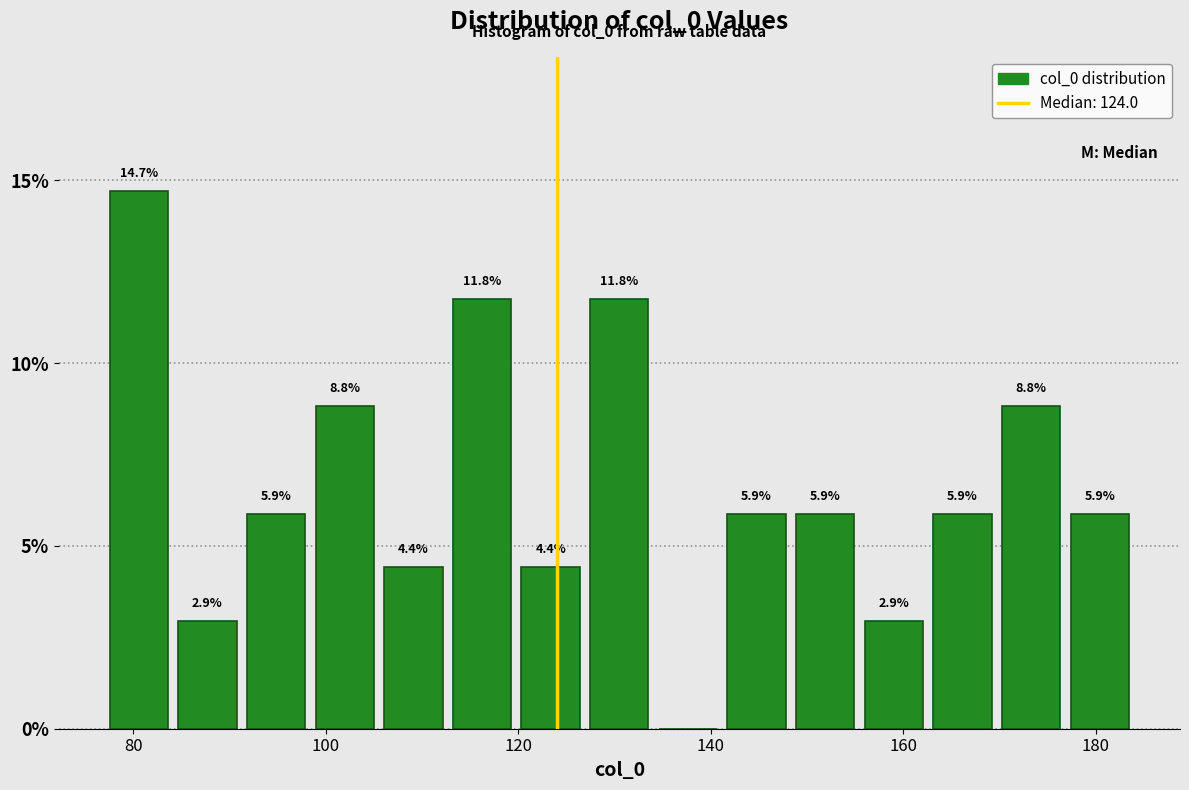

Around what value on the x-axis is the tallest bar? Give the approximate position of its centre, as read against the axis.

80